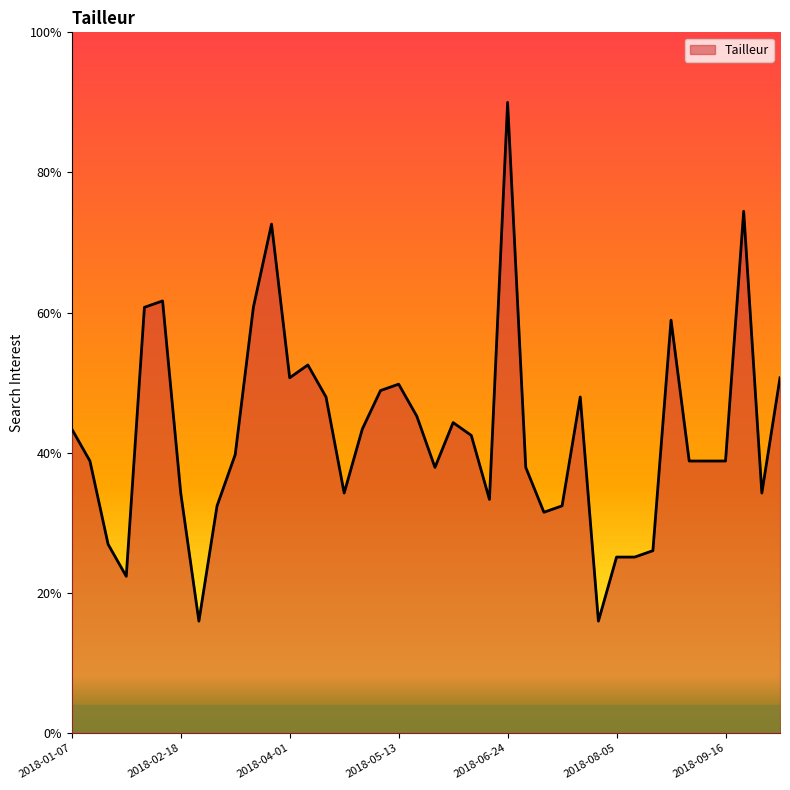

What is the minimum value shown in the chart?

16.0